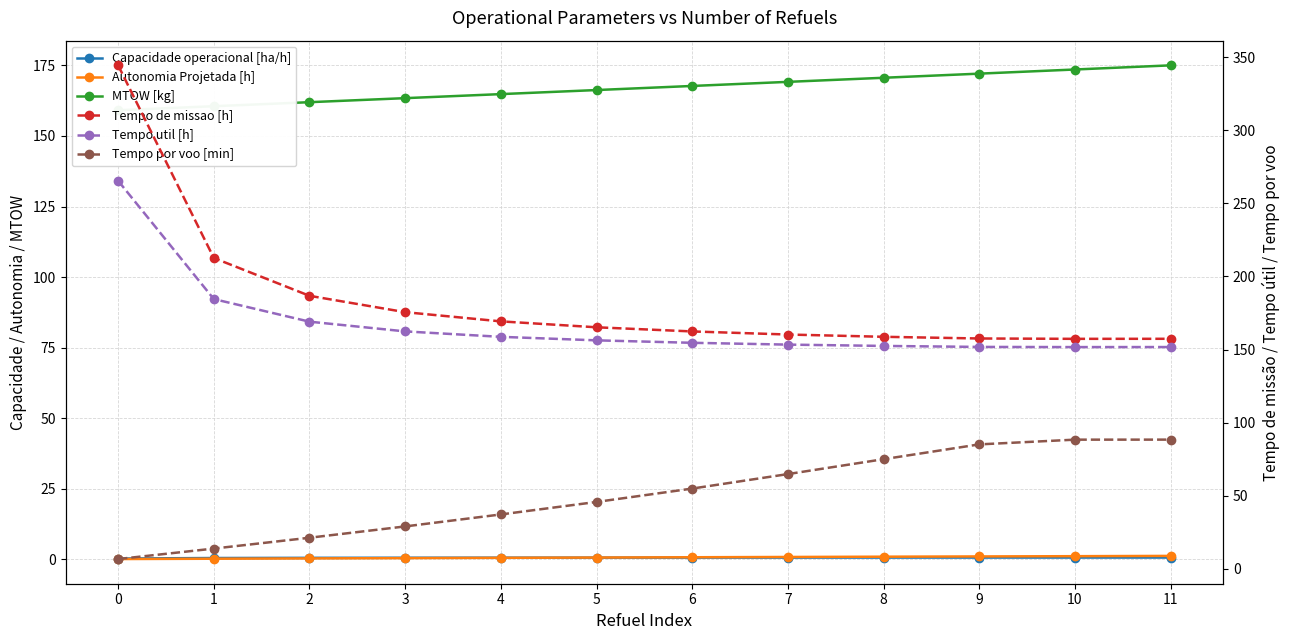

At which label does Tempo util [h] reach its minimum?

10